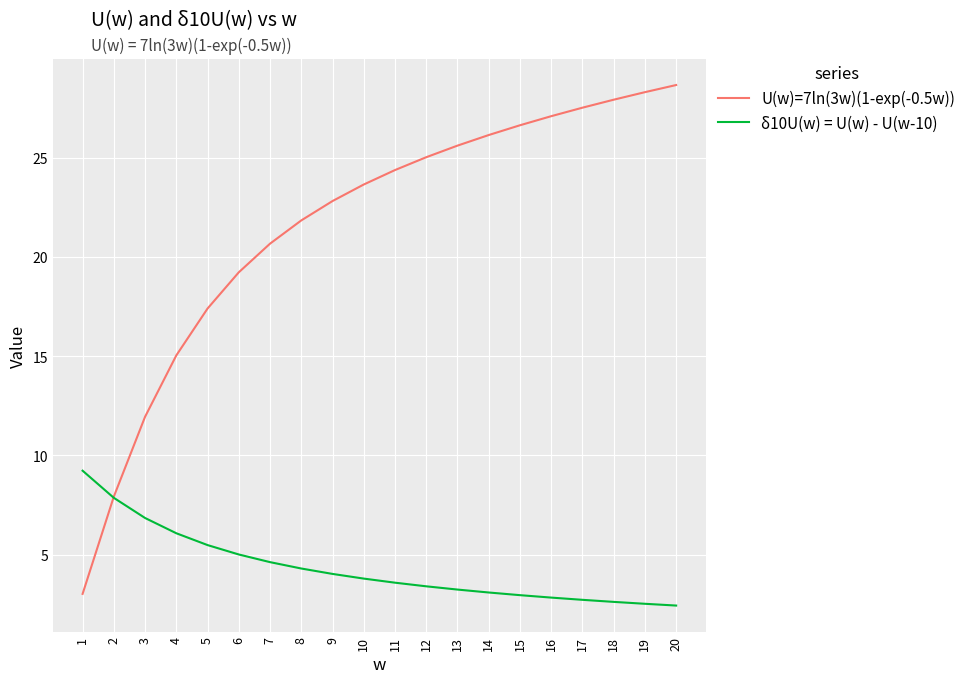

What is the lowest value of the U(w)=7ln(3w)(1-exp(-0.5w)) series?

3.0